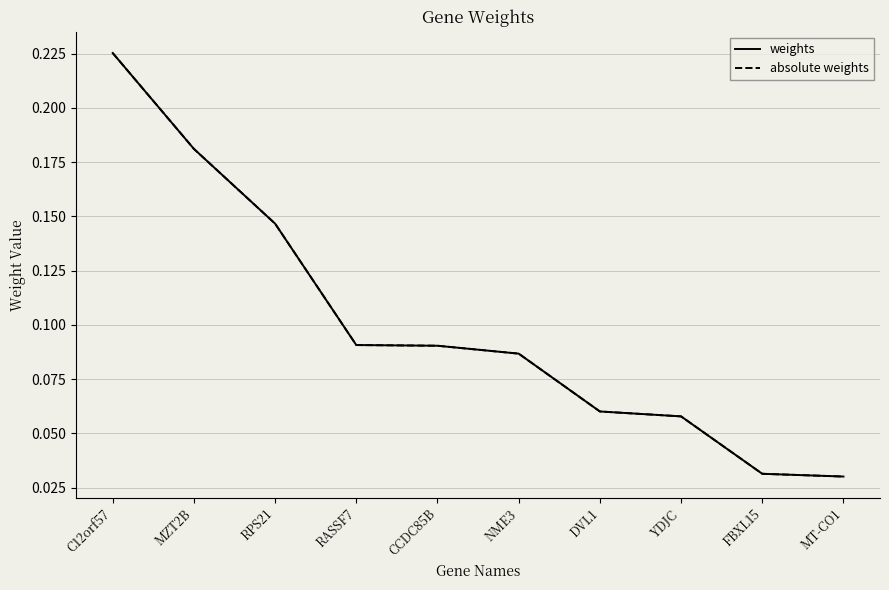

Does the chart display data point markers on the line(s)?

No